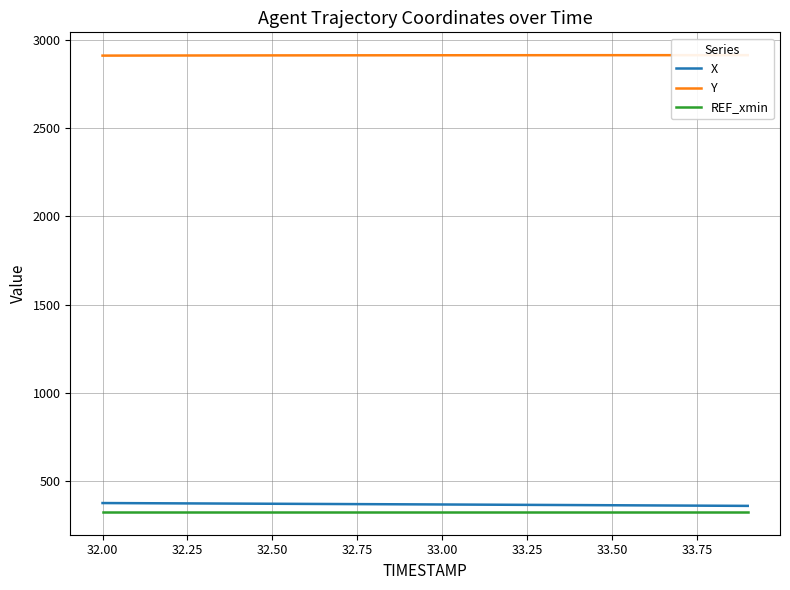

True or false: REF_xmin and X cross at least once.

False